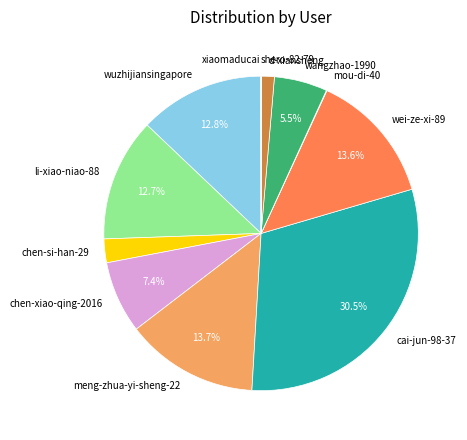

What portion of the pie excludes wangzhao-1990?

94.5%